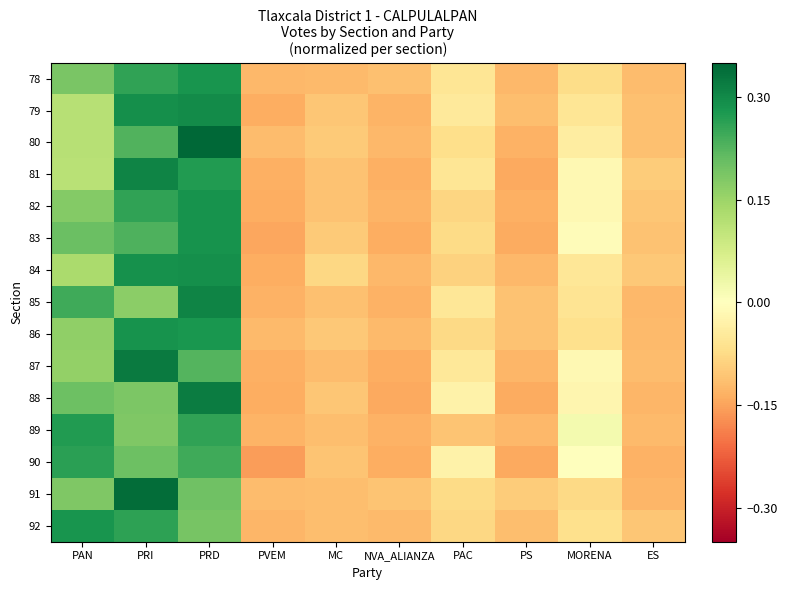

What is the smallest value displayed?

-0.2